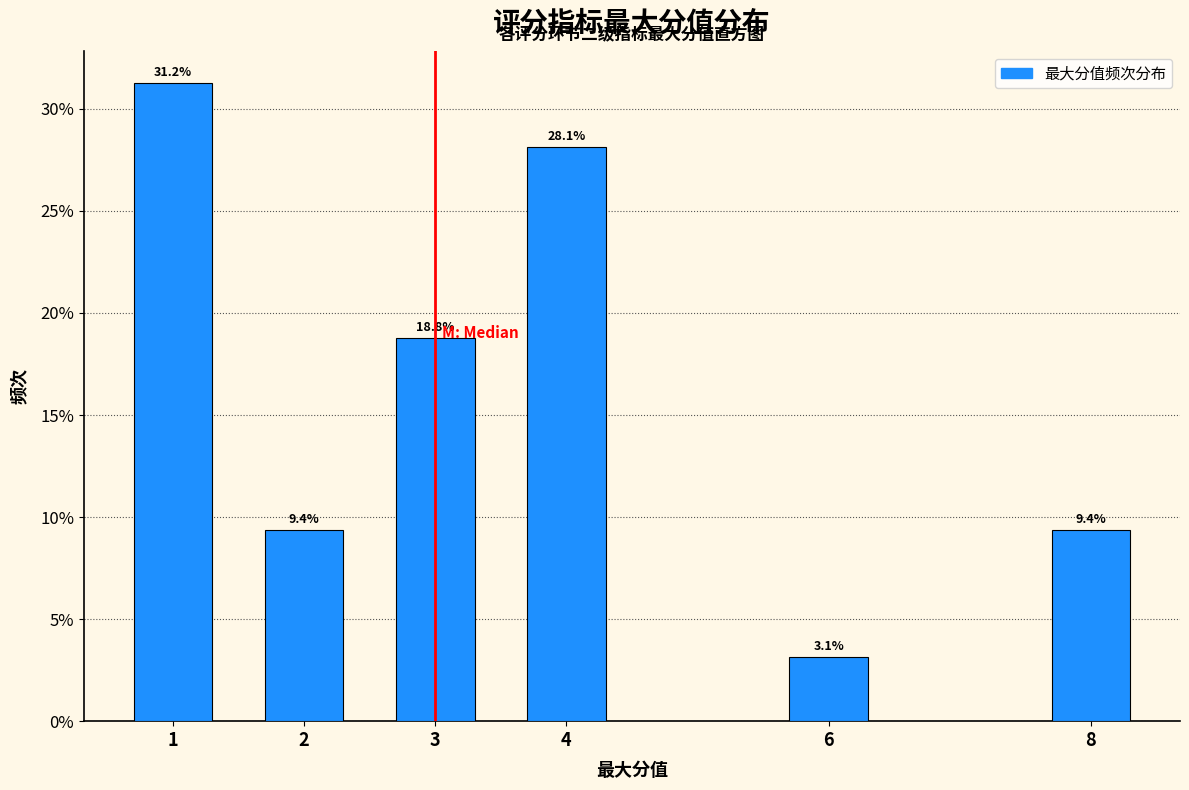

The value at 1 is 12.2. True or false?

False